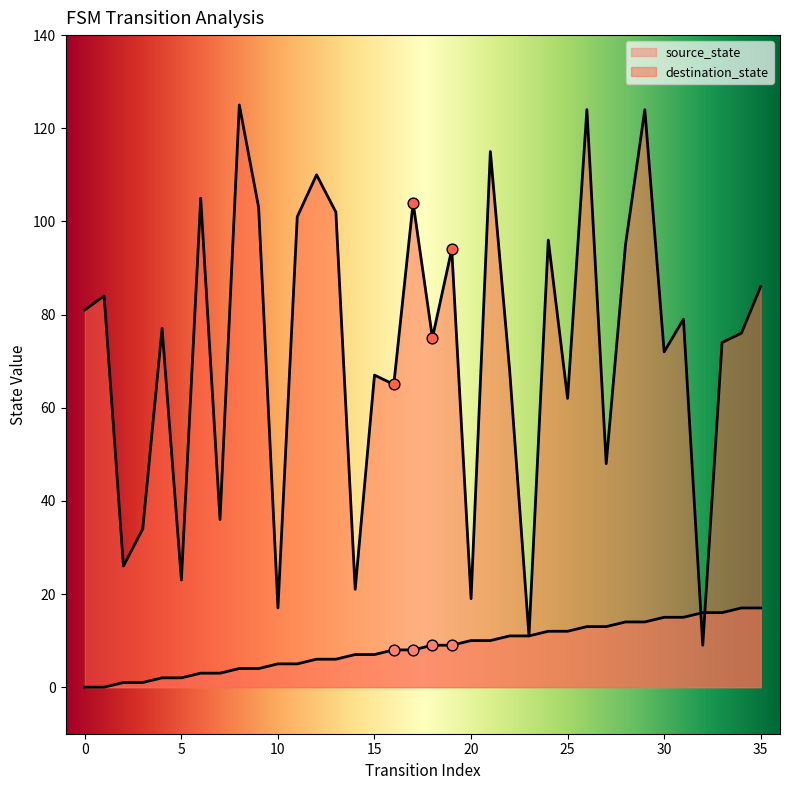

Which series reaches the maximum Y coordinate?

destination_state